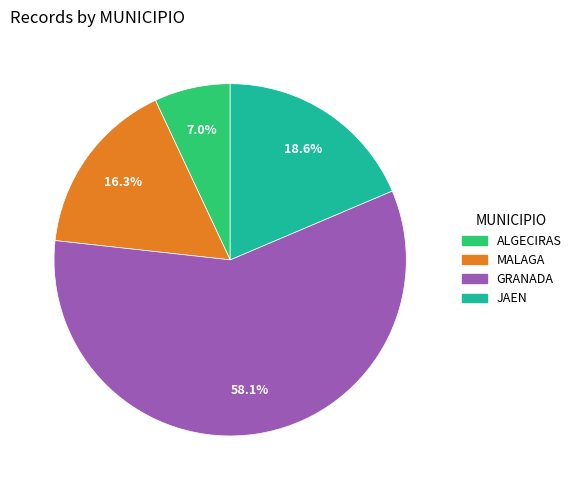

How many segments does this pie chart have?

4